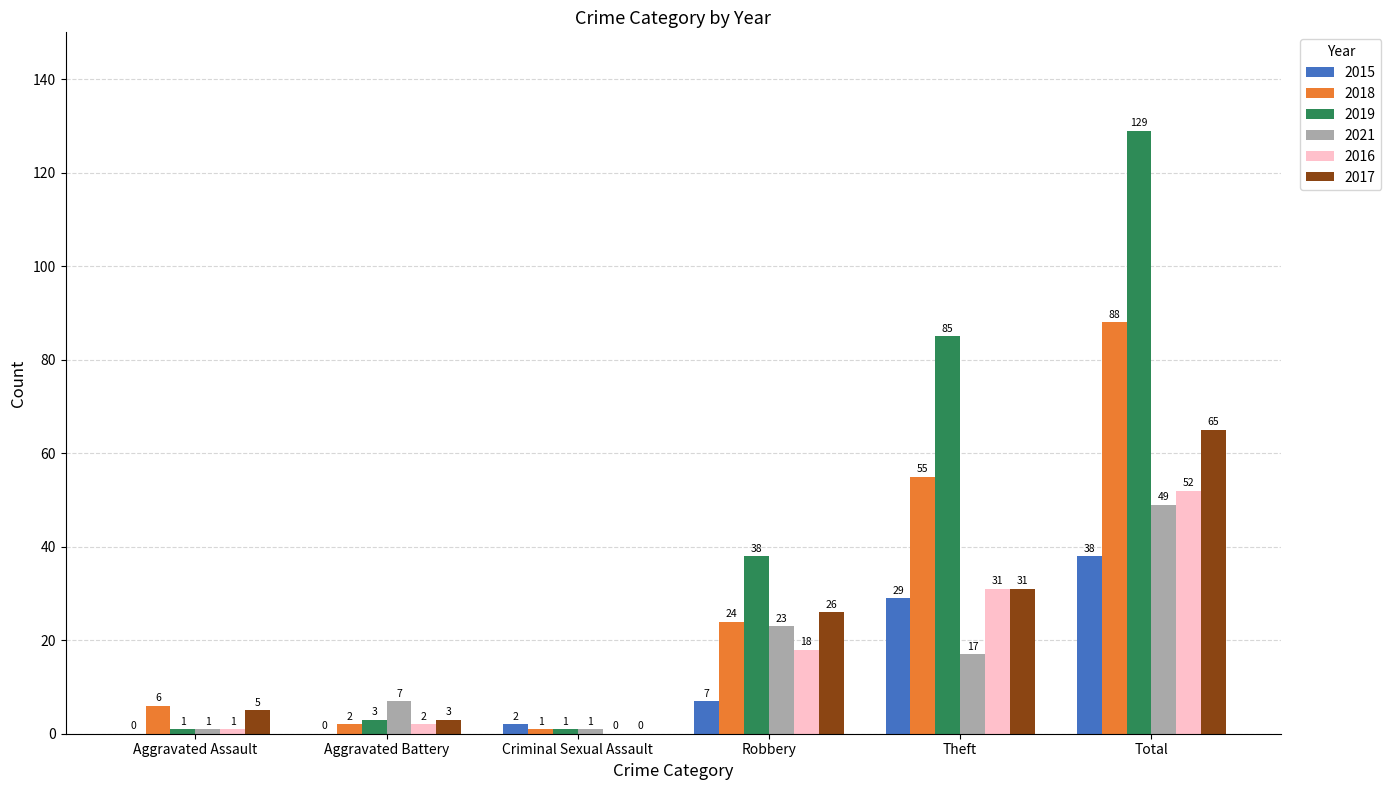

Reading left to right, what are all the values shown in this chart?

2015: 0	0	2	7	29	38
2018: 6	2	1	24	55	88
2019: 1	3	1	38	85	129
2021: 1	7	1	23	17	49
2016: 1	2	0	18	31	52
2017: 5	3	0	26	31	65